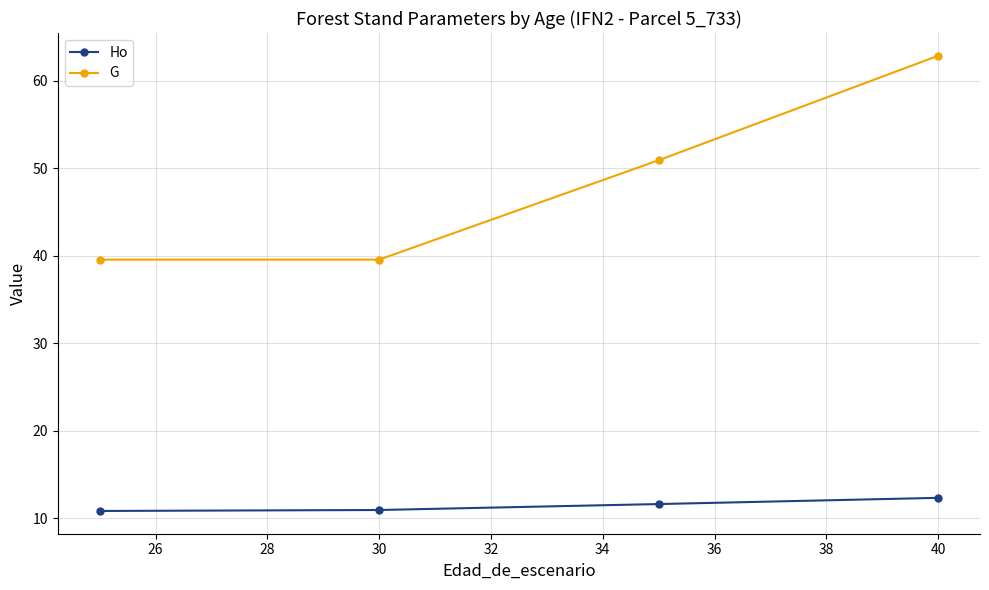

What is the maximum value shown in the chart?

62.9